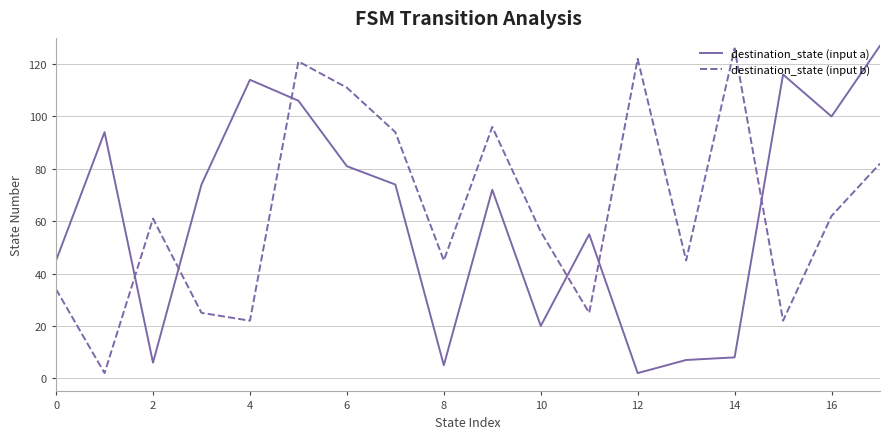

How many categories are shown in the chart?

18